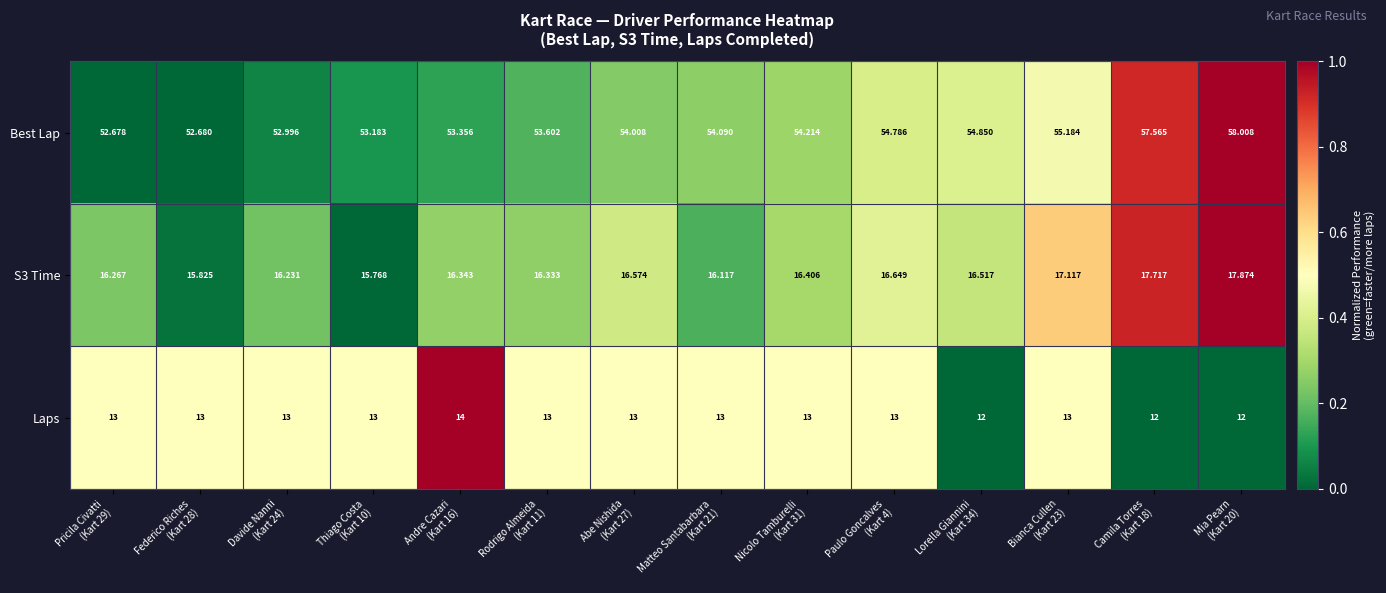

Which series has the widest spread of values?

Best Lap